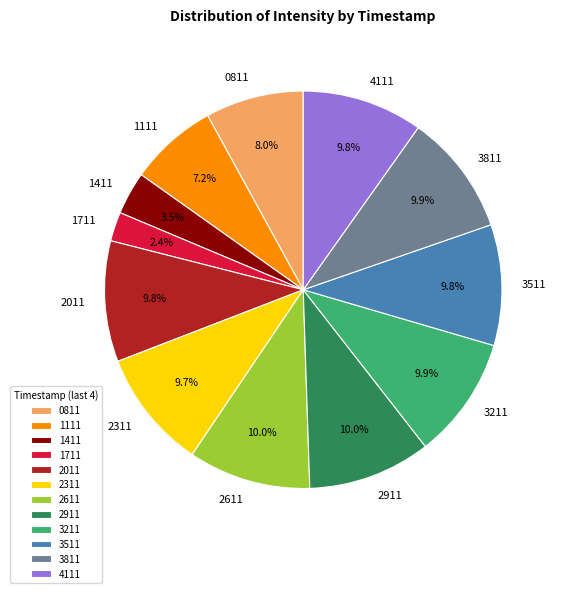

Combined, what portion of the pie is 4111 and 2611?

19.8%